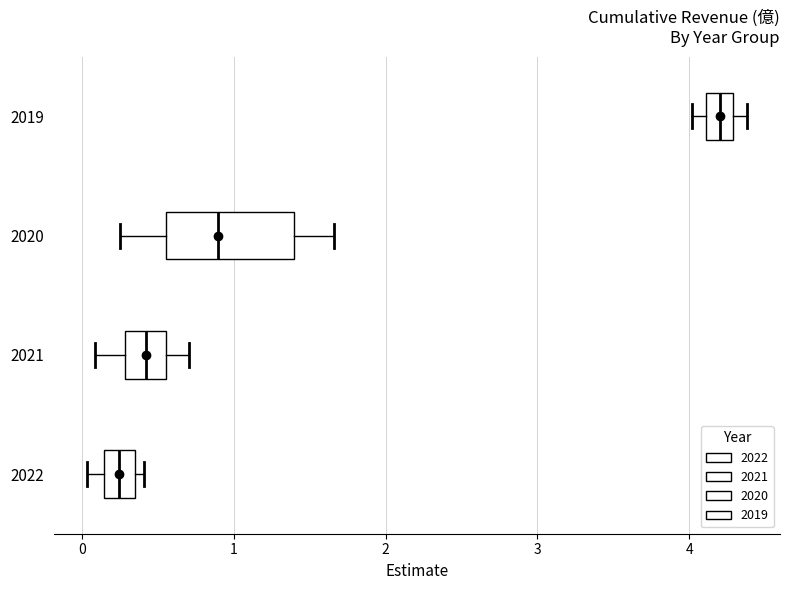

Which box has the furthest to the left median line?

2022